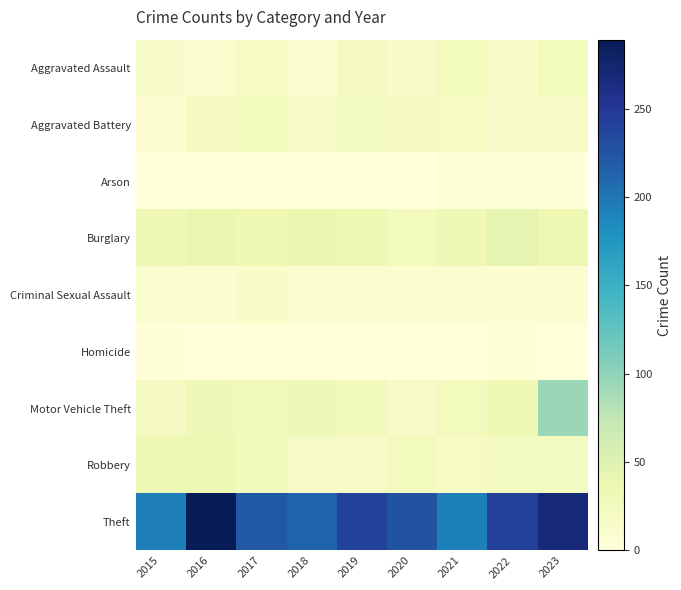

Reading left to right, list all the values displayed in this chart.

Aggravated Assault: 2015=13	2016=10	2017=20	2018=7	2019=22	2020=16	2021=25	2022=15	2023=25
Aggravated Battery: 2015=9	2016=22	2017=25	2018=14	2019=21	2020=22	2021=20	2022=13	2023=17
Arson: 2015=0	2016=0	2017=1	2018=1	2019=1	2020=1	2021=5	2022=3	2023=2
Burglary: 2015=32	2016=38	2017=34	2018=39	2019=35	2020=25	2021=32	2022=44	2023=34
Criminal Sexual Assault: 2015=10	2016=10	2017=14	2018=9	2019=9	2020=9	2021=8	2022=8	2023=9
Homicide: 2015=2	2016=0	2017=1	2018=0	2019=0	2020=0	2021=1	2022=4	2023=1
Motor Vehicle Theft: 2015=22	2016=31	2017=28	2018=31	2019=26	2020=16	2021=24	2022=34	2023=95
Robbery: 2015=33	2016=33	2017=26	2018=18	2019=17	2020=25	2021=20	2022=23	2023=23
Theft: 2015=194	2016=289	2017=221	2018=213	2019=240	2020=225	2021=192	2022=241	2023=268